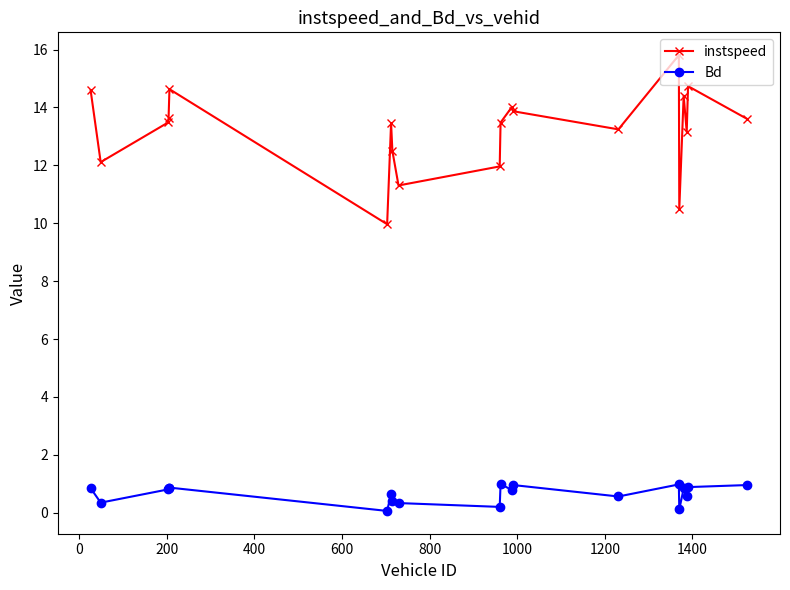

Which series has the widest spread of values?

instspeed